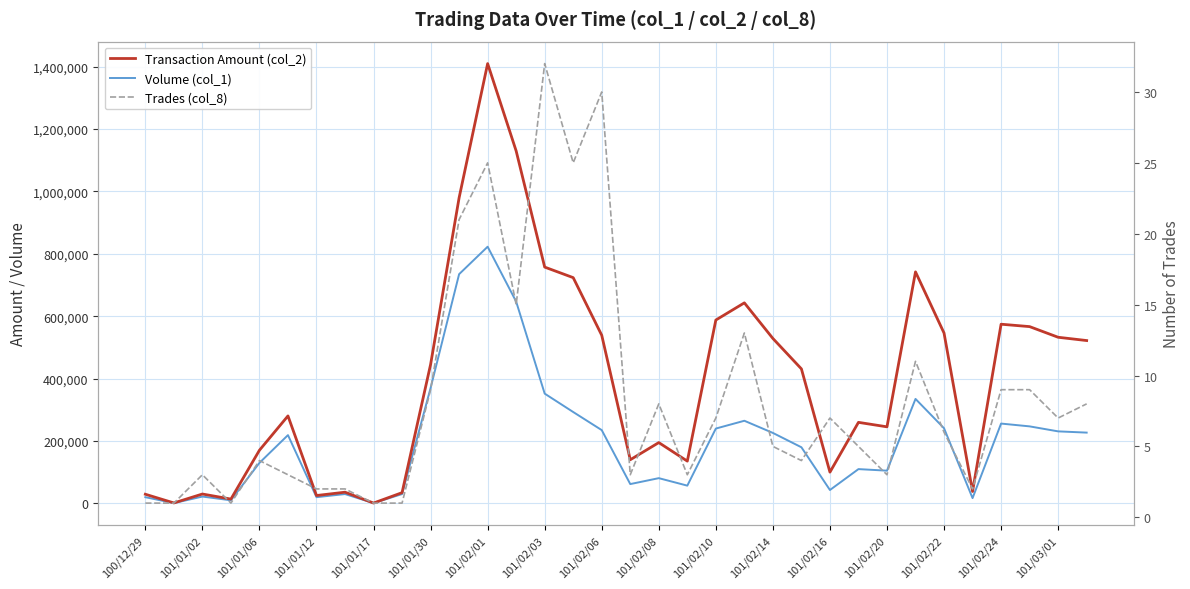

What is the highest value of the Volume (col_1) series?

823000